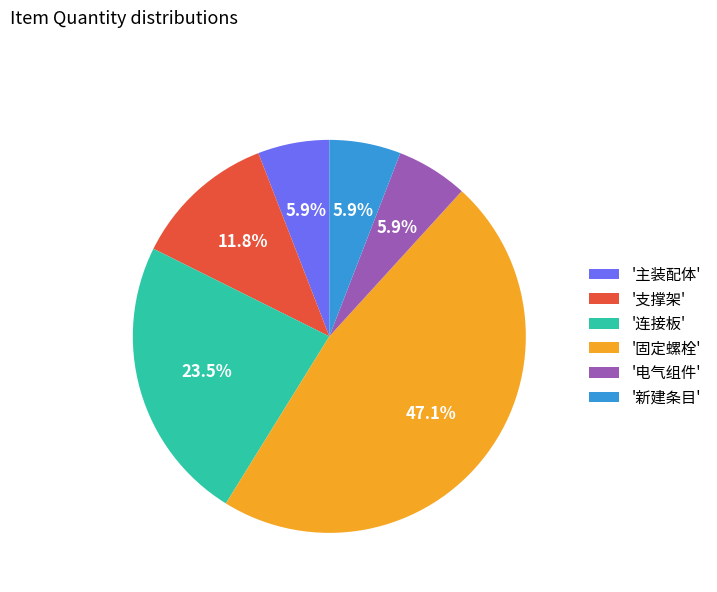

Combined, do '新建条目' and '支撑架' account for over 50%?

No